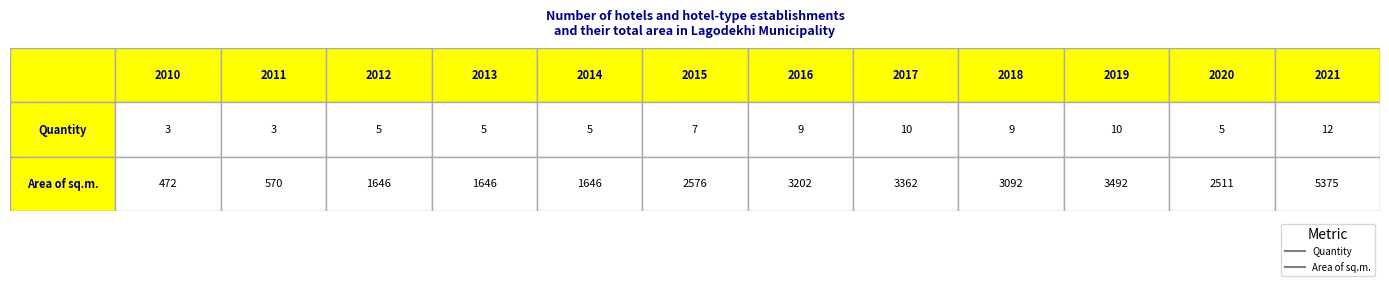

The Quantity series shows 16 at 2016. True or false?

False